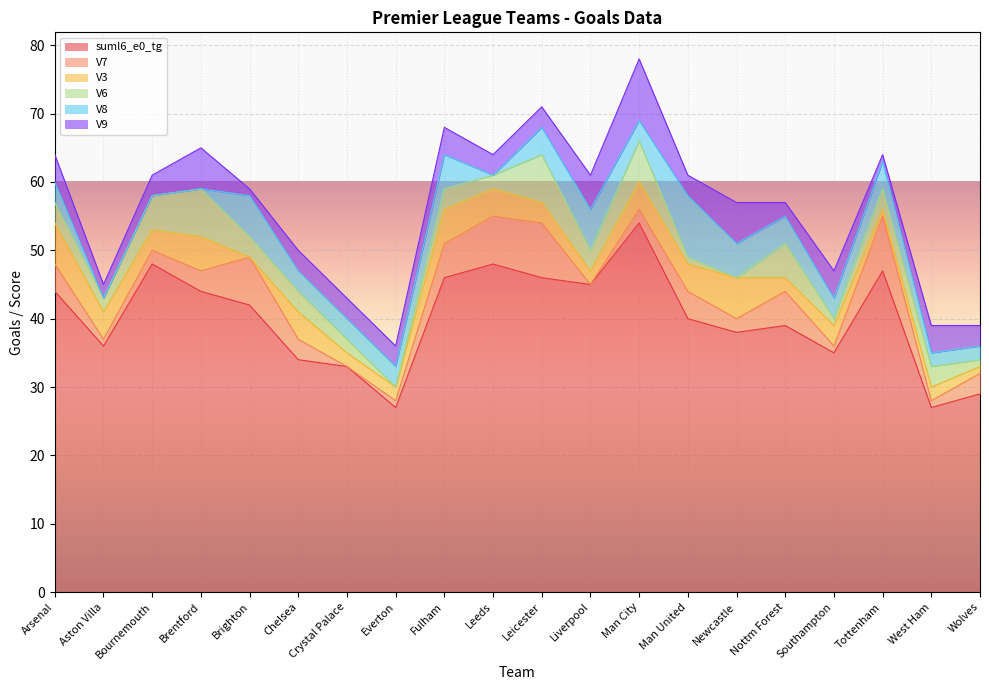

Rank the series by their maximum value, from lowest to highest.

V3, V6, V7, V8, V9, suml6_e0_tg